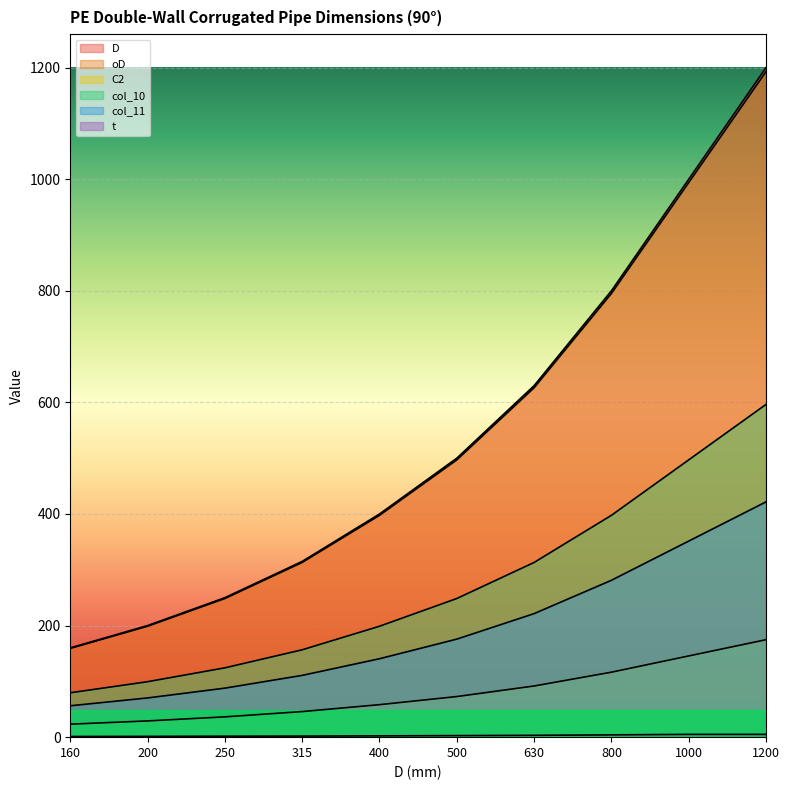

What is the sum of all oD values?

5422.5